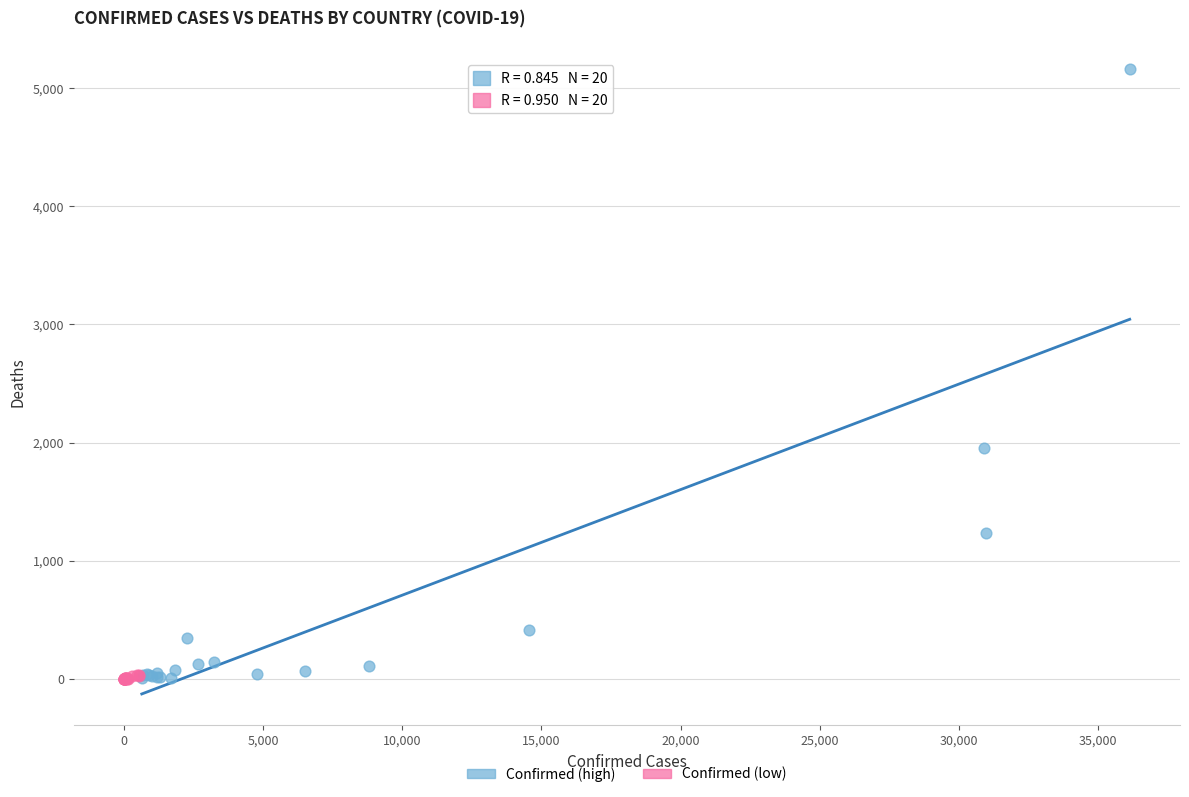

Which series has the largest Y range (max minus min)?

Confirmed (high)